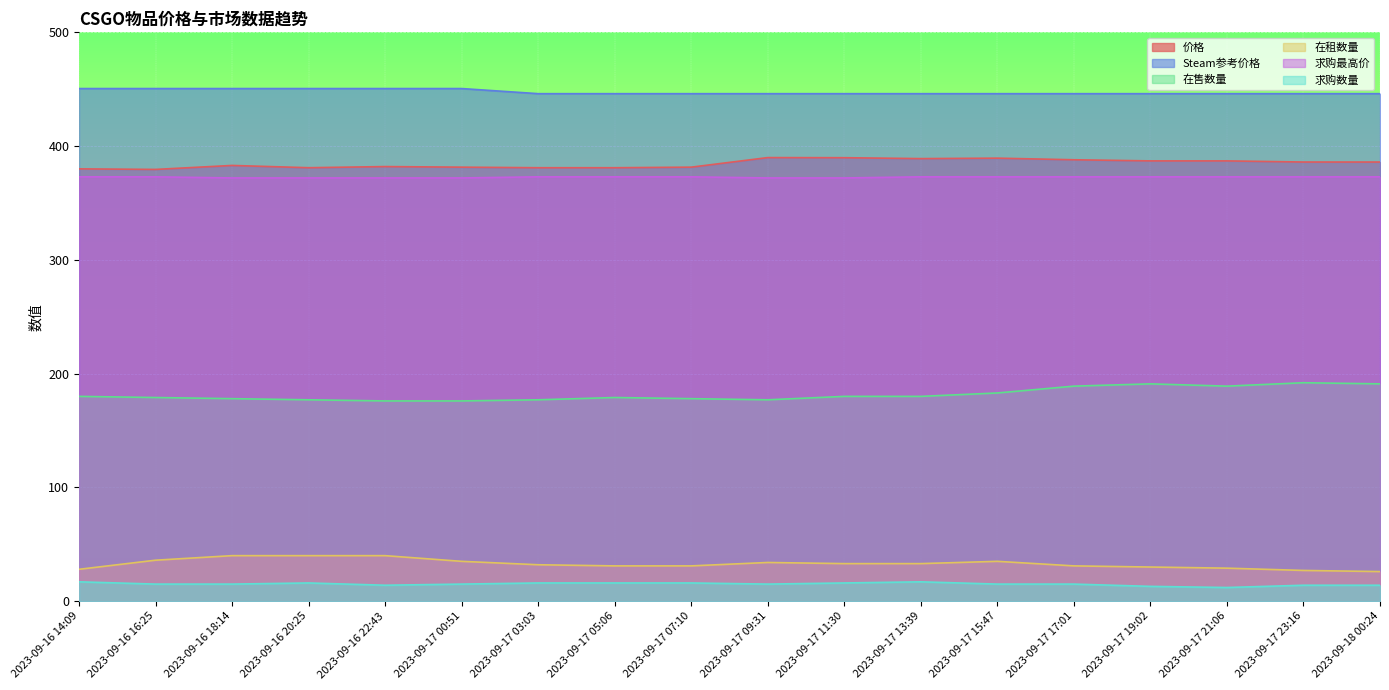

Which series has the largest range (max minus min)?

在售数量